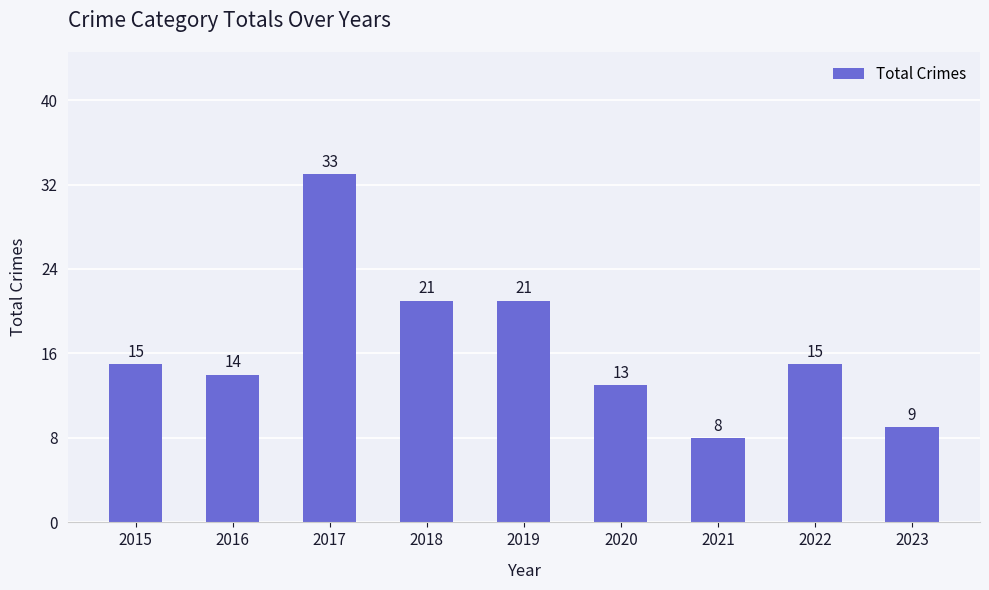

At which category does the chart reach its peak across all series?

2017